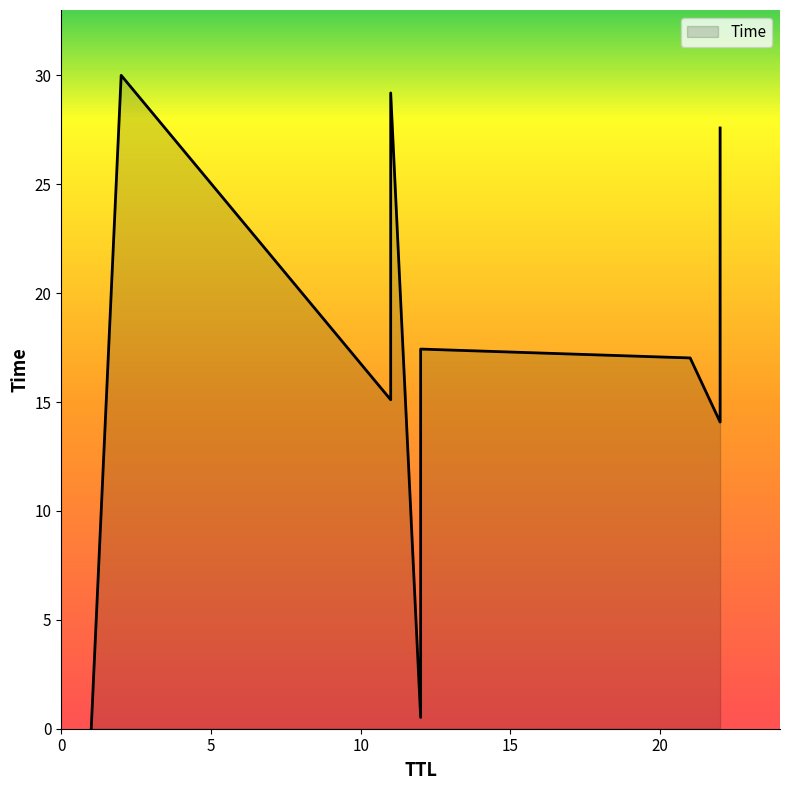

Is it true that the value at 11 is 15.1?

True